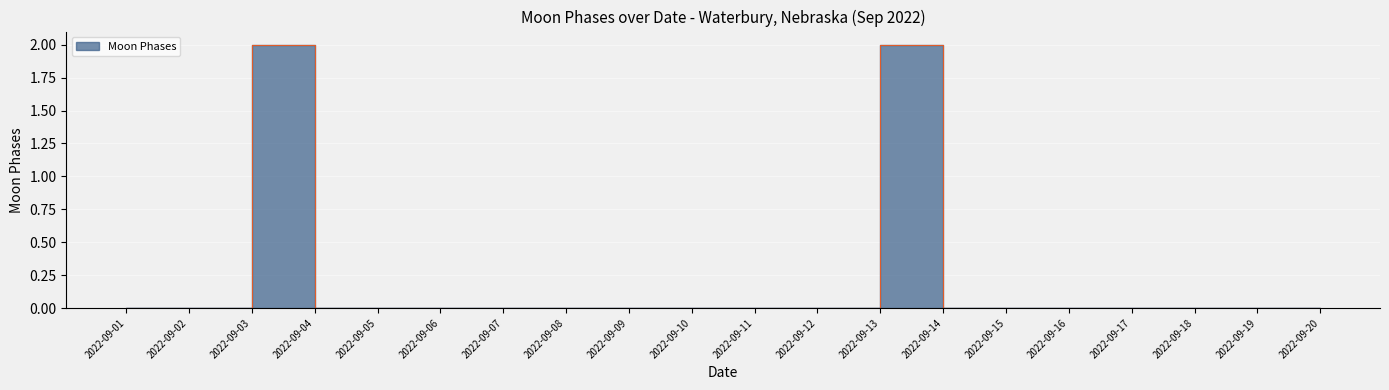

At which category does the chart reach its minimum across all series?

2022-09-01